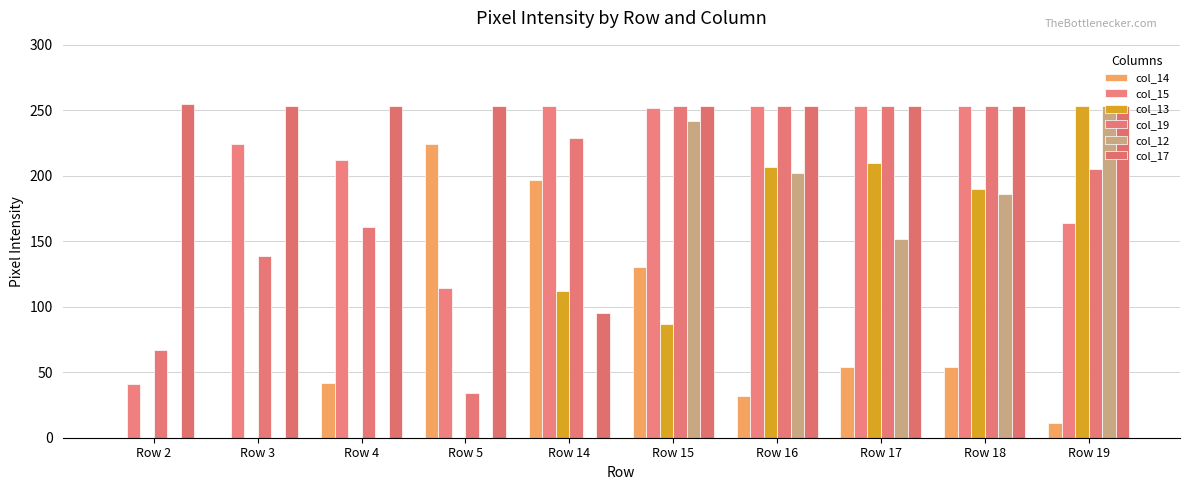

How many series are shown in this chart?

6